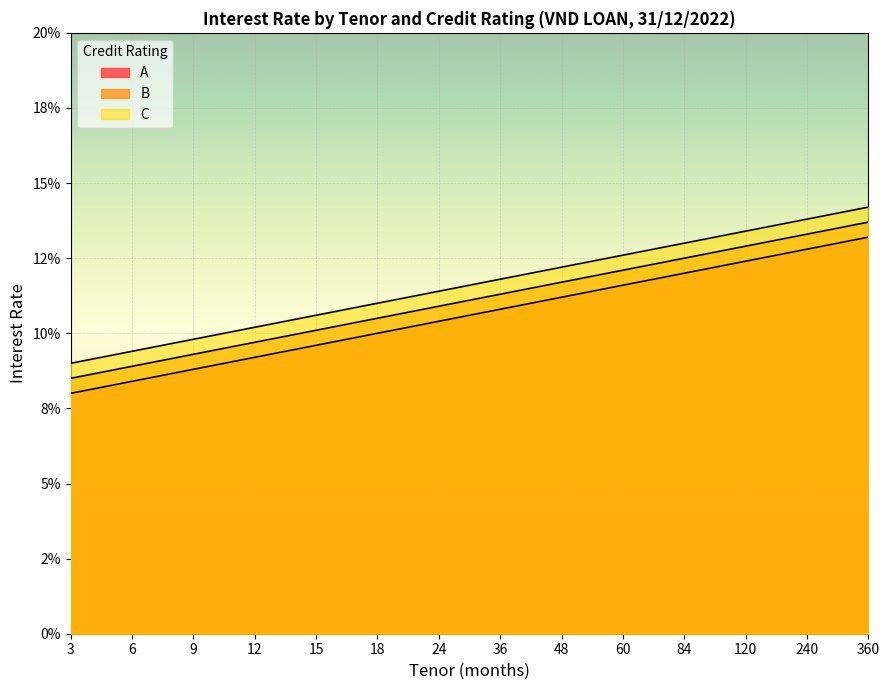

Which series has the largest total across all categories?

B